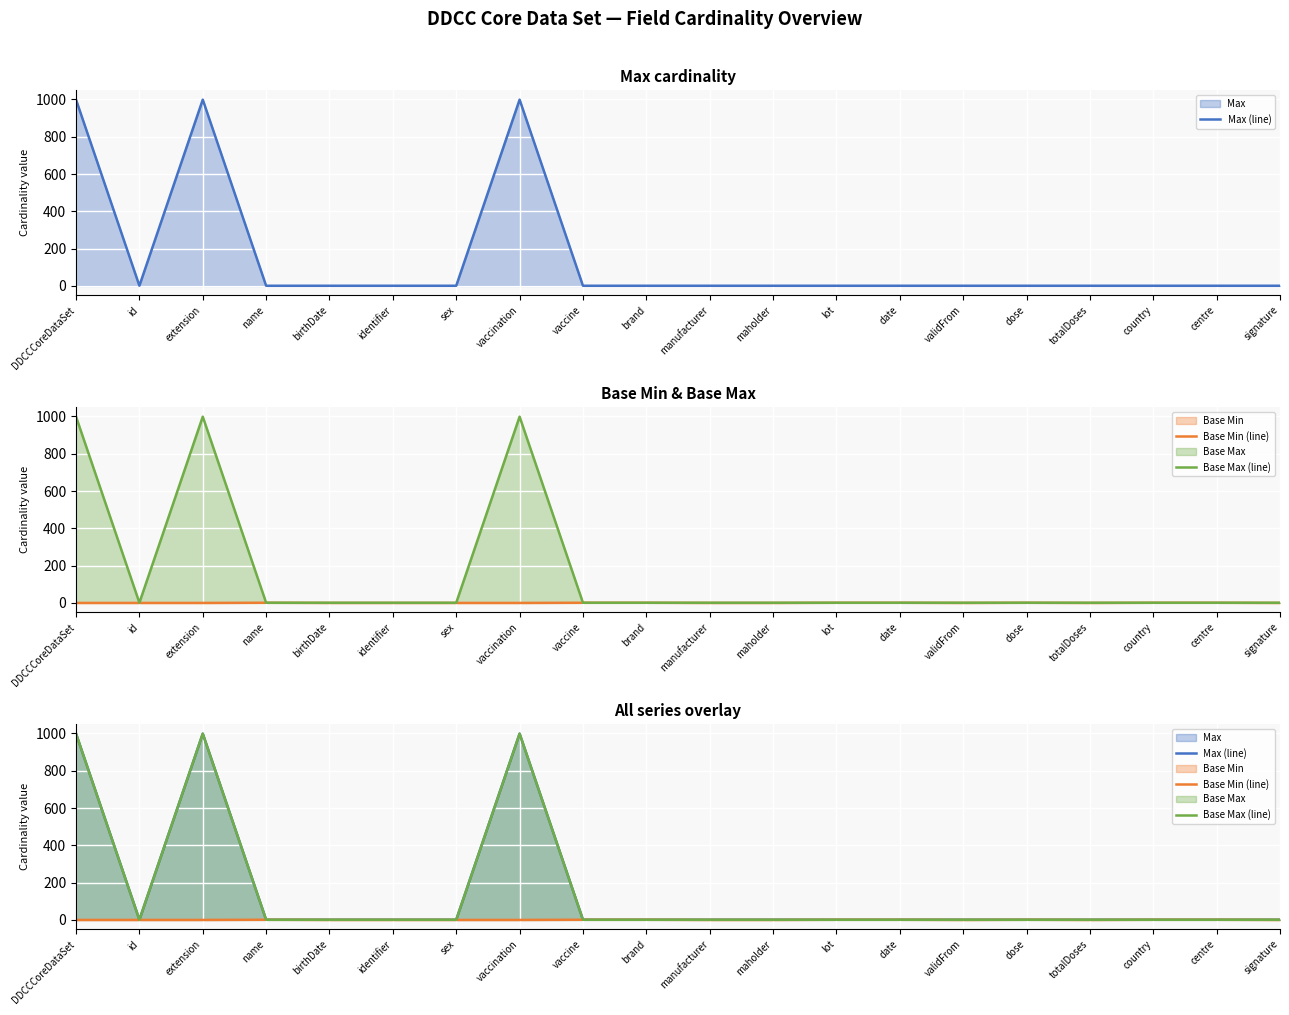

Where is Base Min (line) nearest to the value 0?

DDCCCoreDataSet